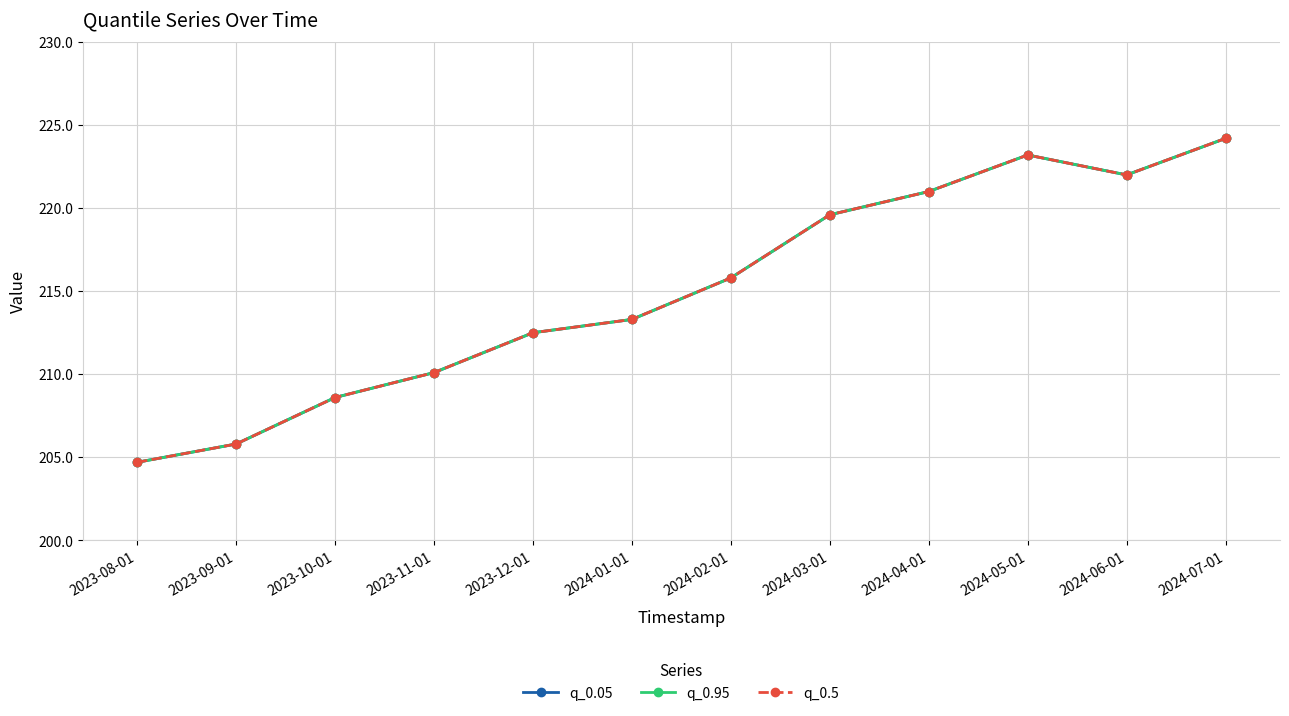

Is this an area chart (filled region under the line)?

No